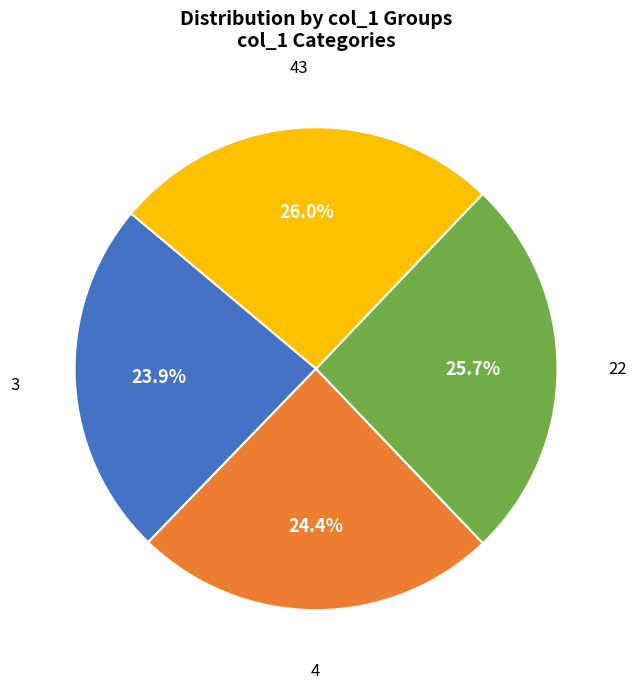

To the nearest percent, what percentage of the pie is 22?

26%